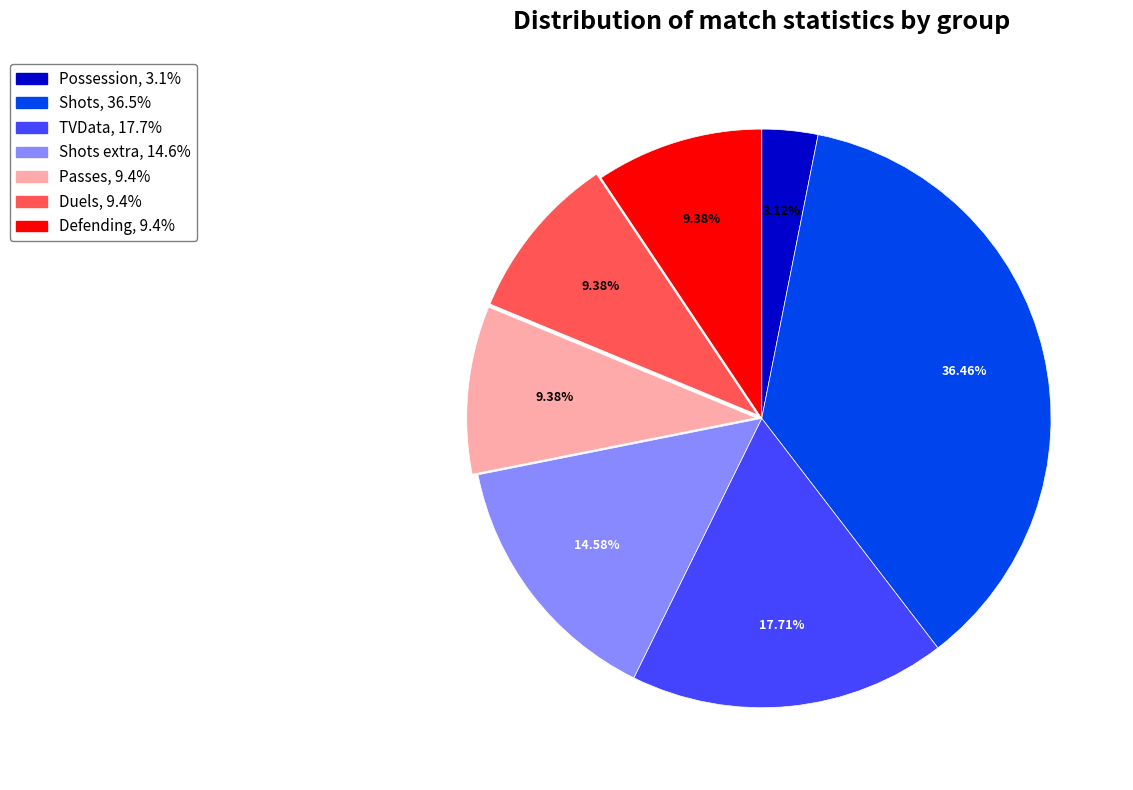

Does any single category account for the majority?

No